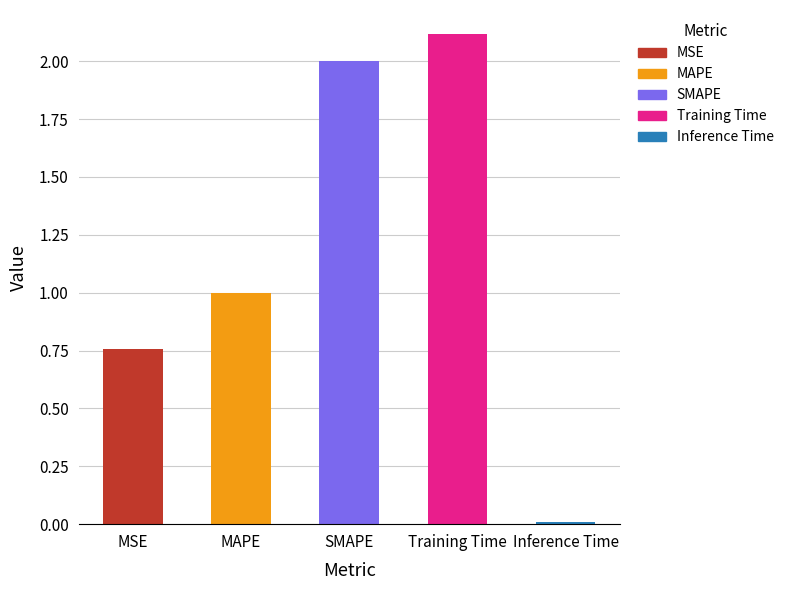

Between Inference Time and MAPE, which is larger?

MAPE